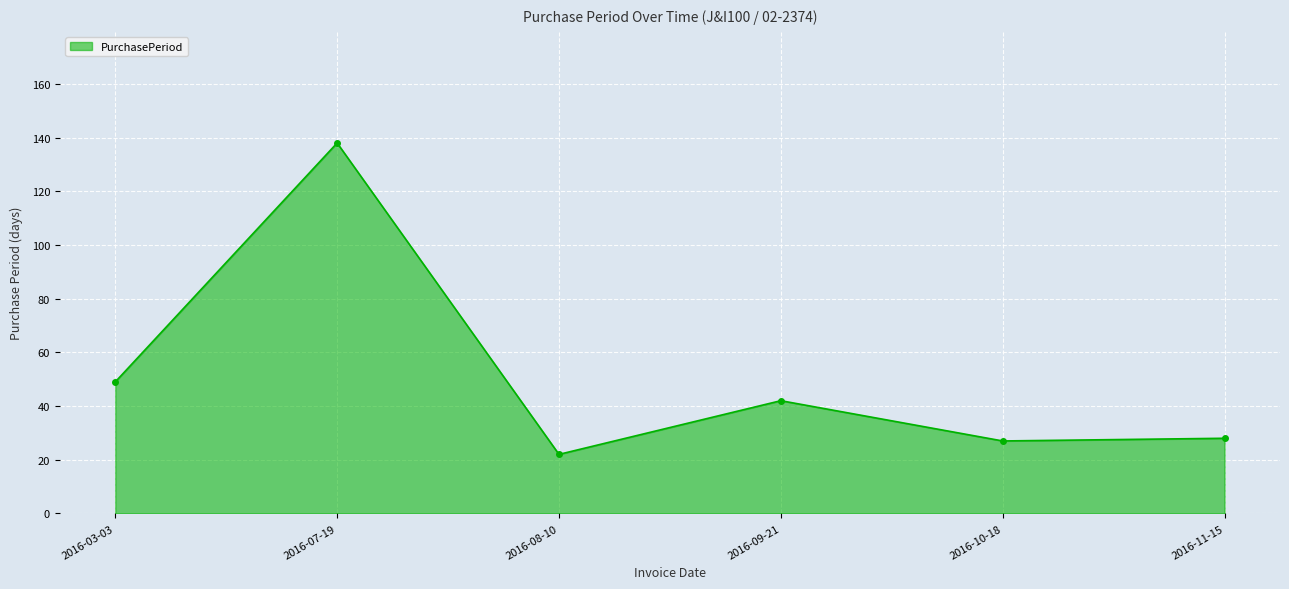

What is the difference between the maximum and minimum values?

116